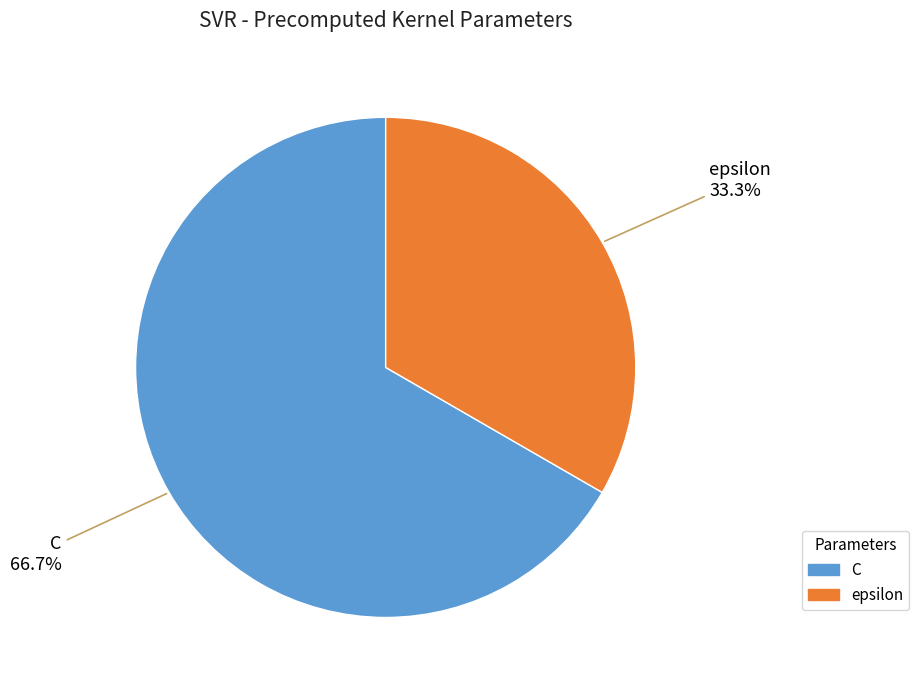

What is the majority slice?

C